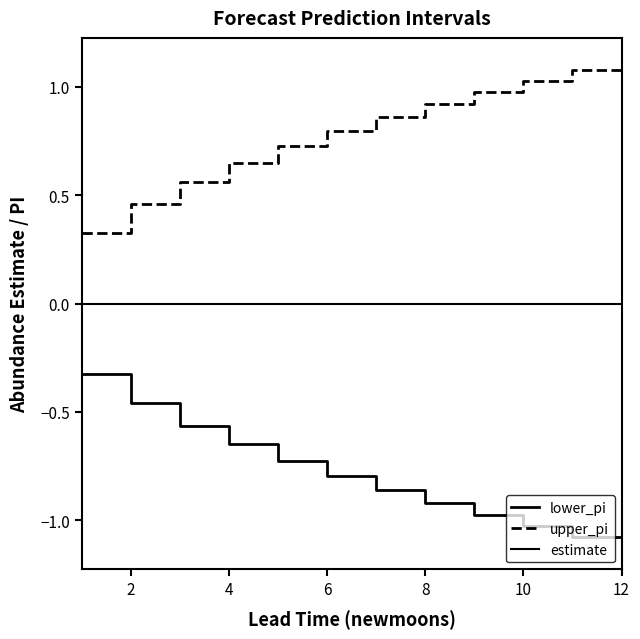

Does the chart display data point markers on the line(s)?

No